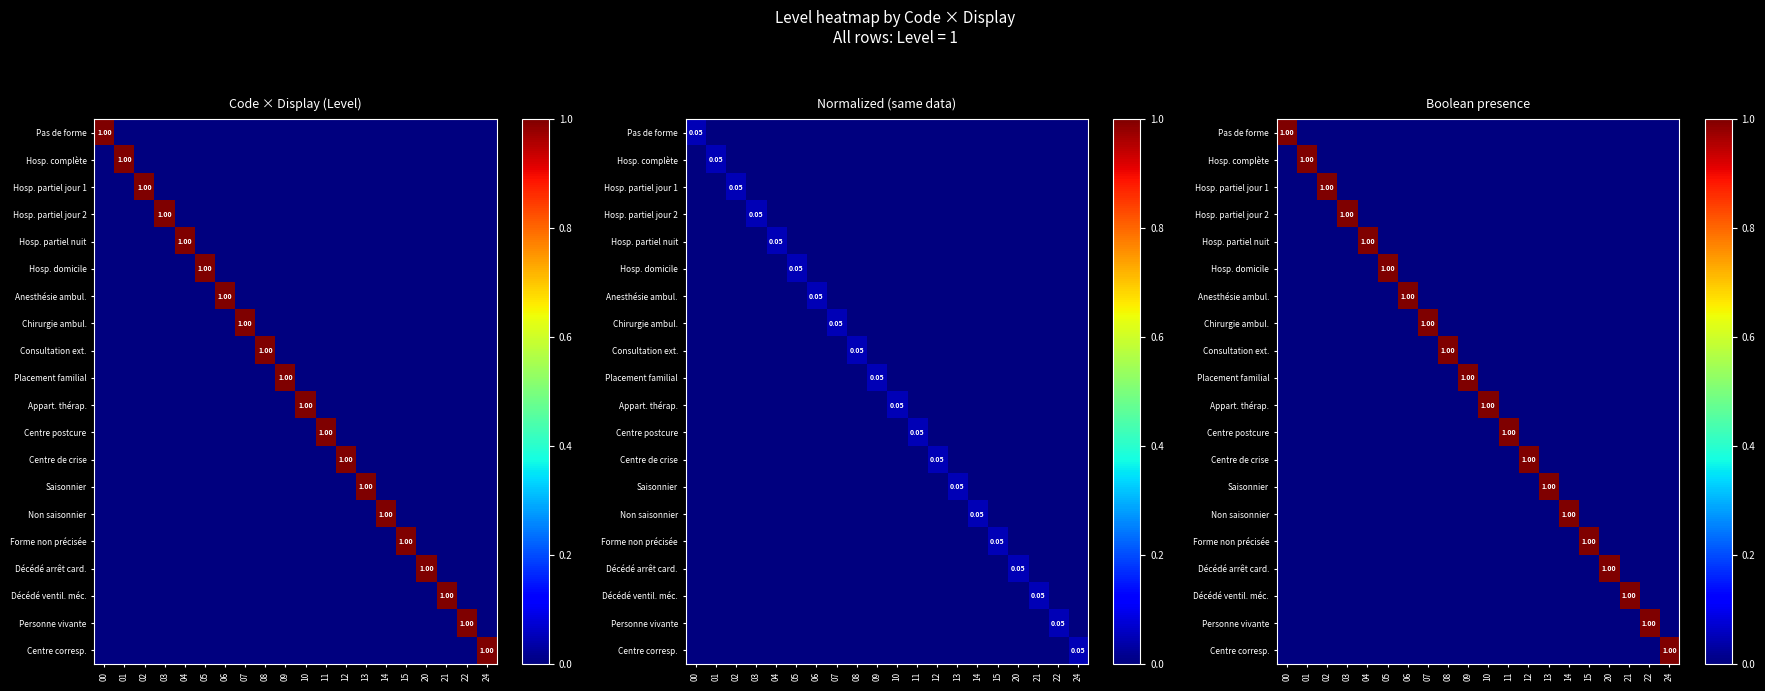

At which label does Forme non précisée reach its minimum?

00